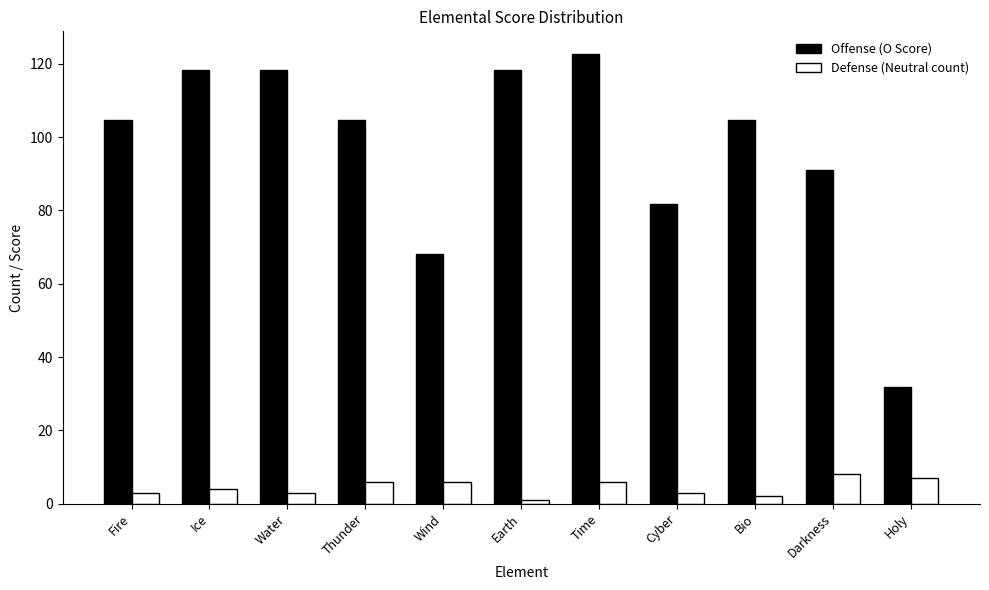

Reading right to left, extract all data points from this chart.

Offense (O Score): Holy=31.8	Darkness=90.9	Bio=104.5	Cyber=81.8	Time=122.7	Earth=118.2	Wind=68.2	Thunder=104.5	Water=118.2	Ice=118.2	Fire=104.5
Defense (Neutral count): Holy=7.0	Darkness=8.0	Bio=2.0	Cyber=3.0	Time=6.0	Earth=1.0	Wind=6.0	Thunder=6.0	Water=3.0	Ice=4.0	Fire=3.0